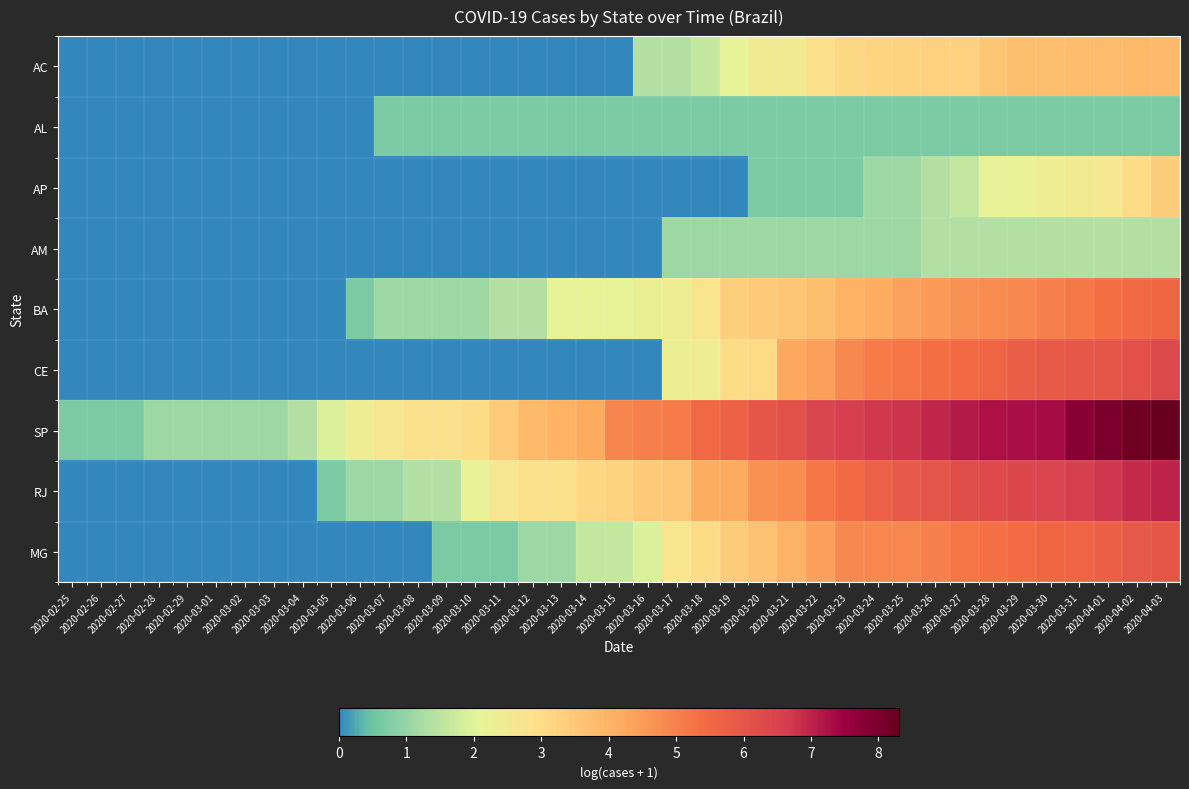

Which series has the largest total across all categories?

SP